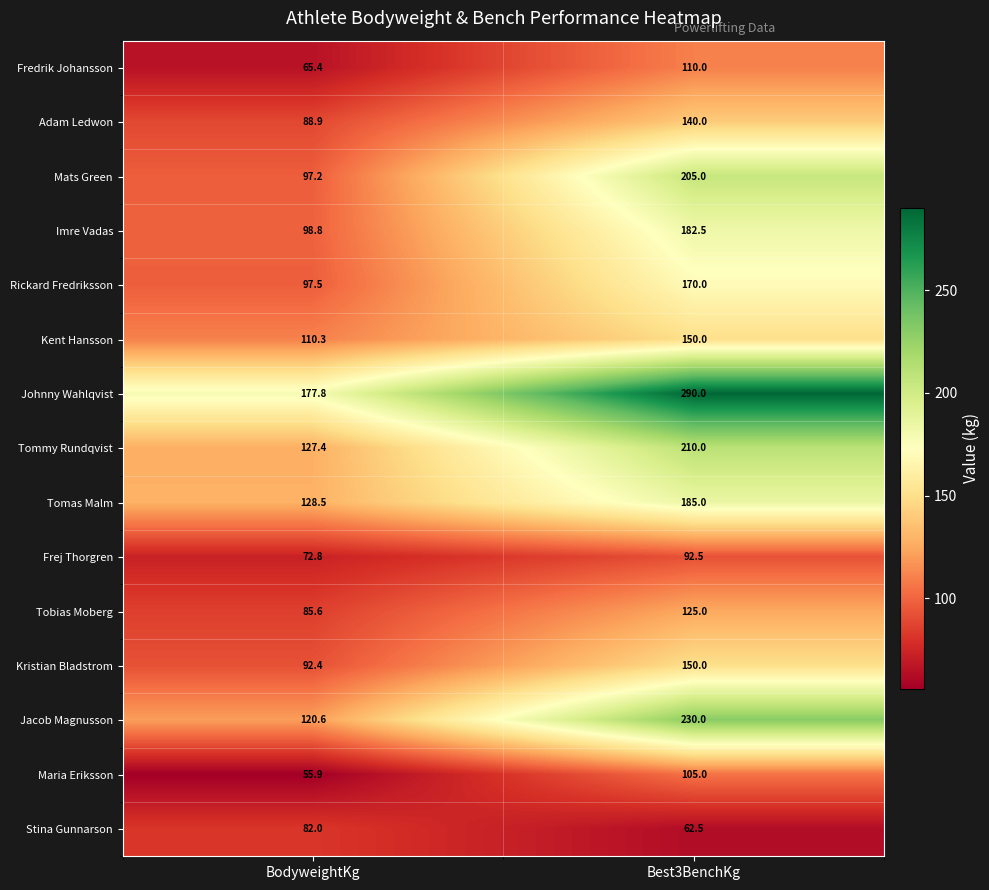

How many distinct data groups are displayed?

15